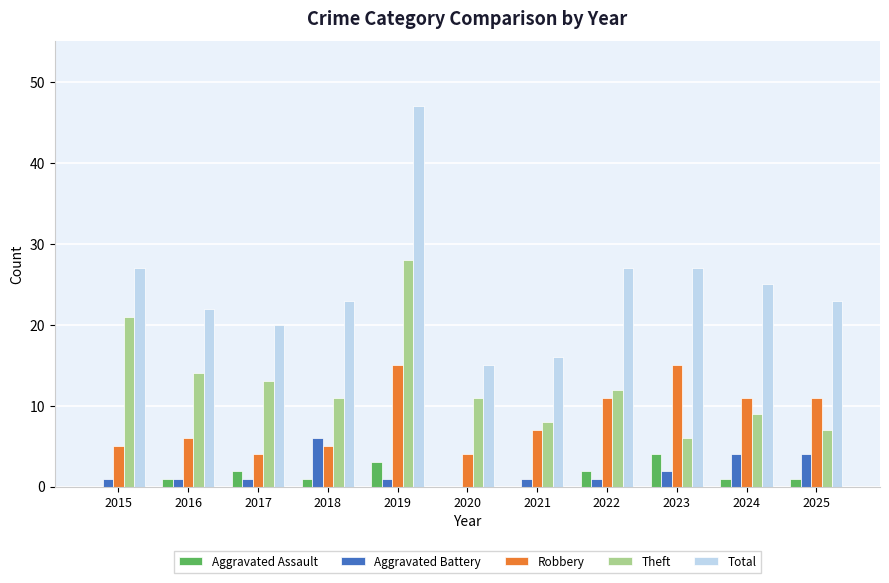

At which category is the sum across all series the highest?

2019